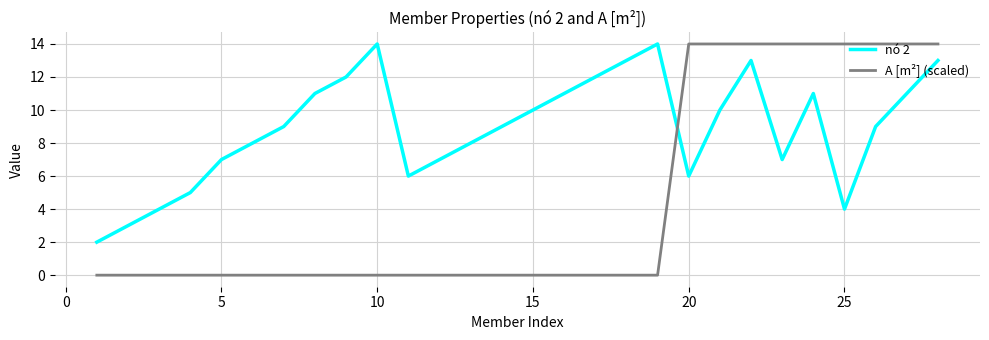

True or false: A [m²] (scaled) and nó 2 intersect in this chart.

True